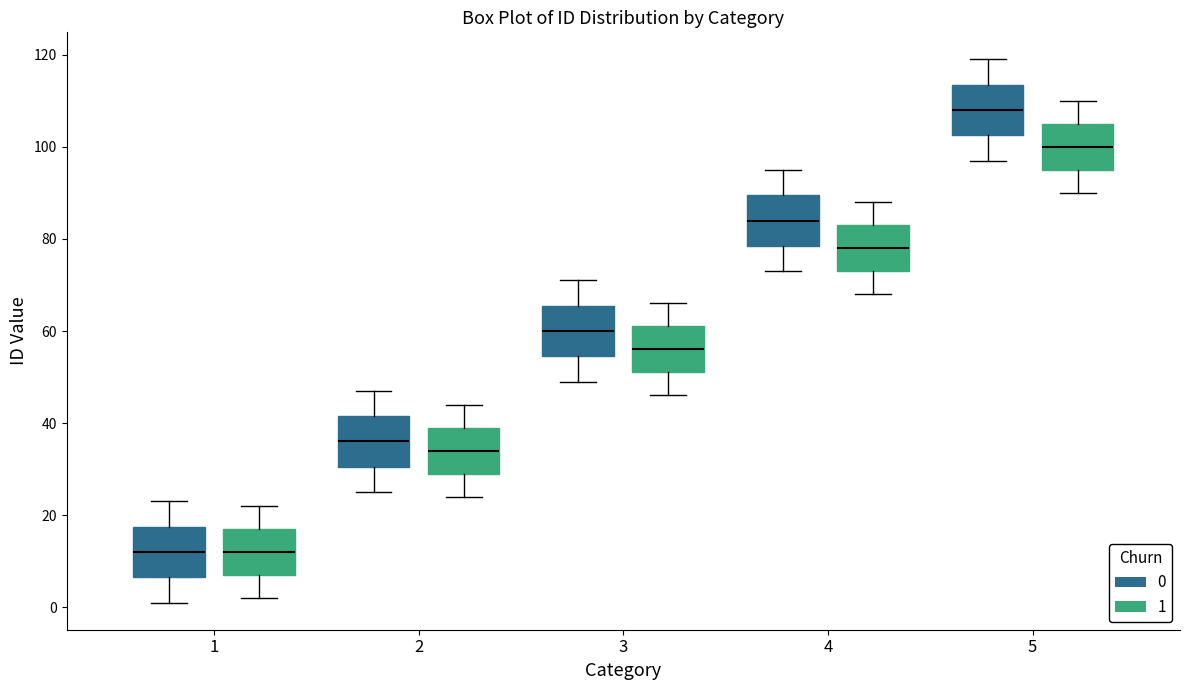

Reading left to right, read every box against the y-axis: the position of its median line, the range the box covers, and the ends of its whiskers. The values are not printed on the chart, so give them approximately, as read against the axis.

1 (0): median 12, box 6 to 18, whiskers 2 to 24
1 (1): median 12, box 8 to 18, whiskers 2 to 22
2 (0): median 36, box 30 to 42, whiskers 26 to 48
2 (1): median 34, box 30 to 40, whiskers 24 to 44
3 (0): median 60, box 54 to 66, whiskers 50 to 72
3 (1): median 56, box 52 to 62, whiskers 46 to 66
4 (0): median 84, box 78 to 90, whiskers 74 to 96
4 (1): median 78, box 74 to 84, whiskers 68 to 88
5 (0): median 108, box 102 to 114, whiskers 98 to 120
5 (1): median 100, box 96 to 106, whiskers 90 to 110